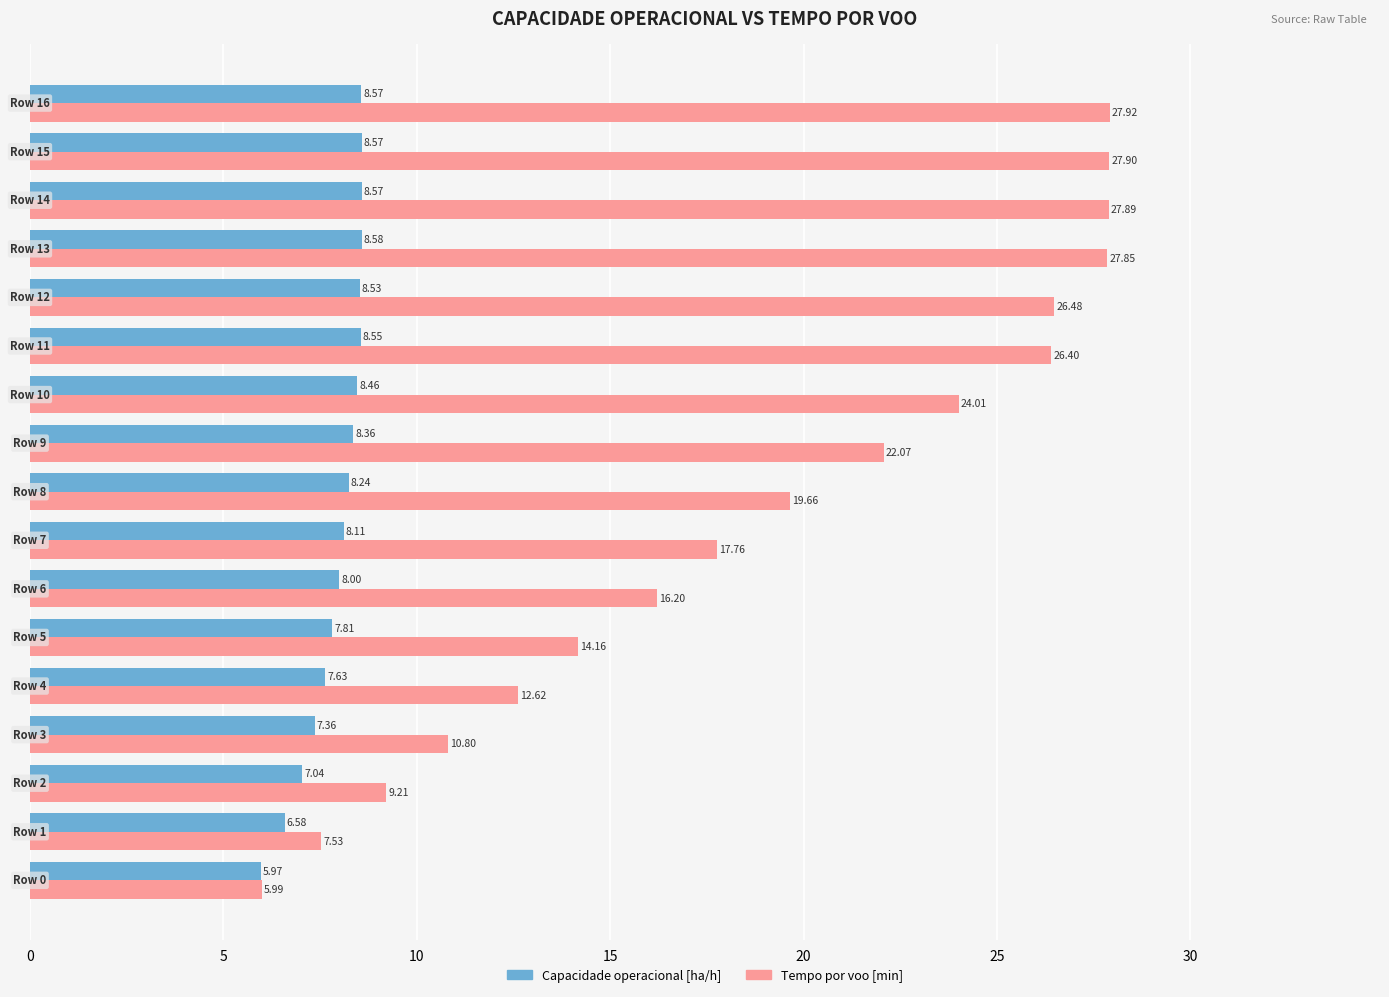

At how many categories does at least one series exceed 22?

8